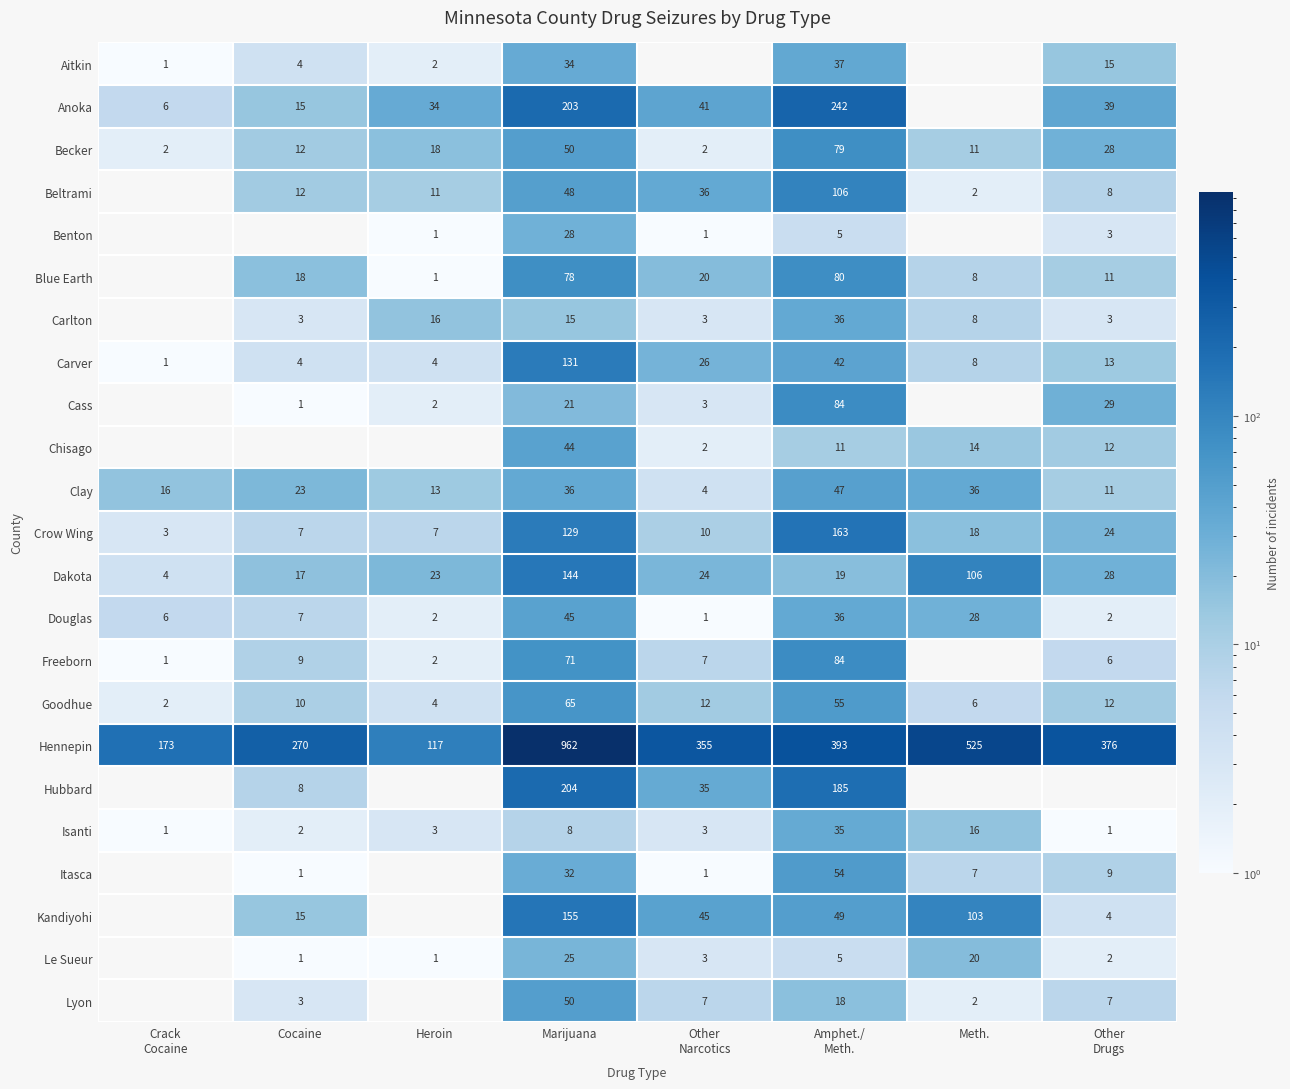

Which category has the highest value in the Goodhue series?

Marijuana